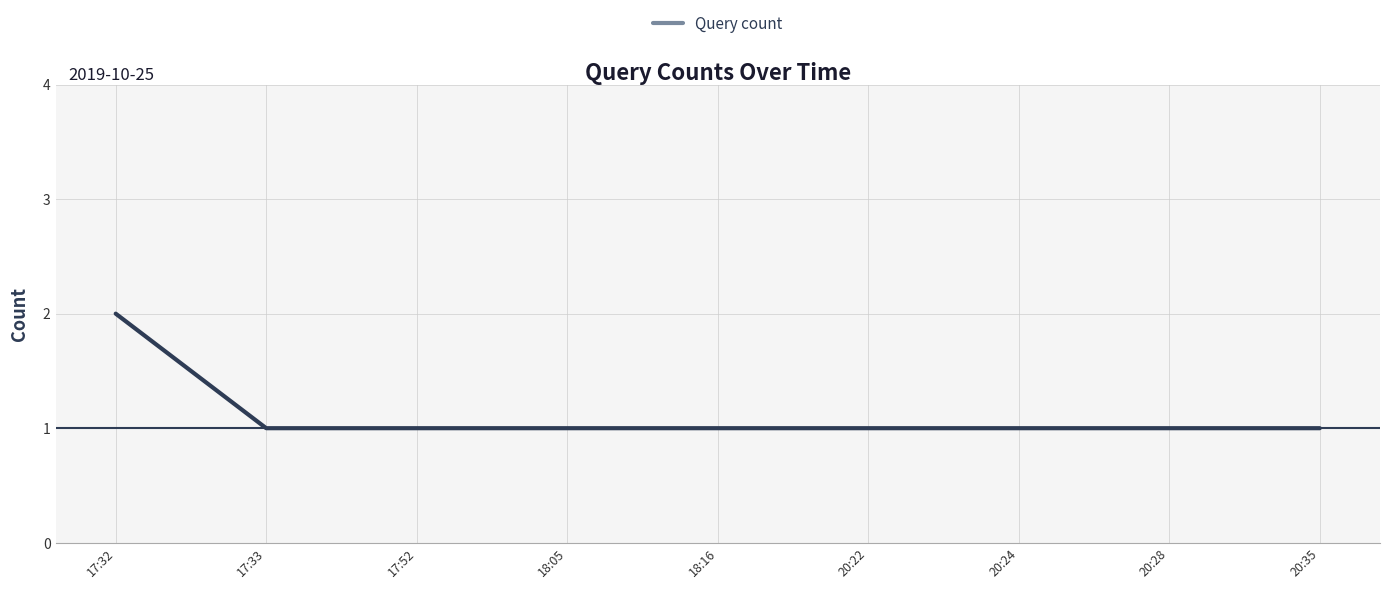

What is the greatest value displayed?

2